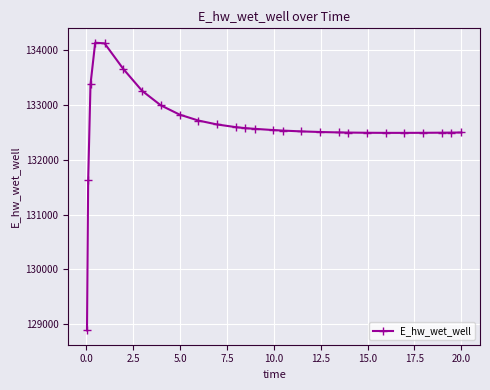

What is the maximum value shown in the chart?

134135.9